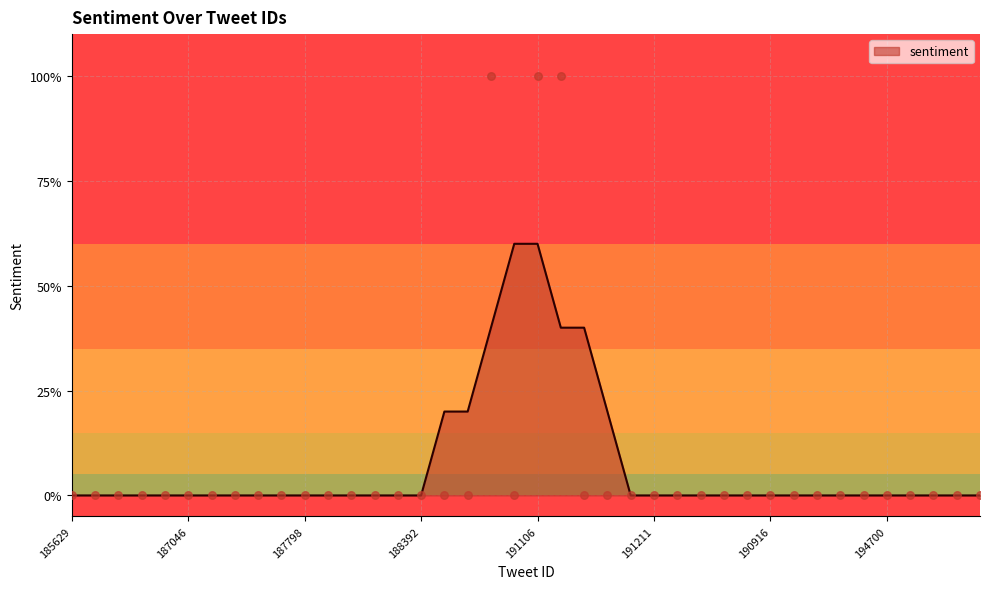

Which has a higher value, 186967 or 191343?

186967